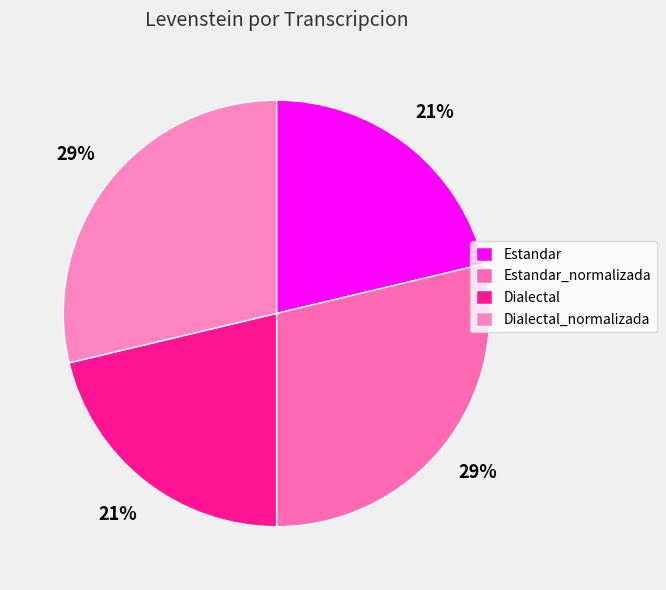

To the nearest percent, what portion does Dialectal represent?

21%